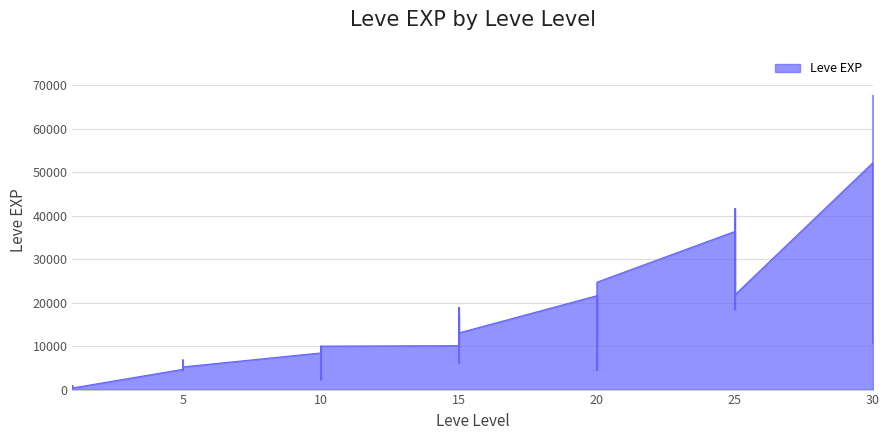

What is the smallest value displayed?

160